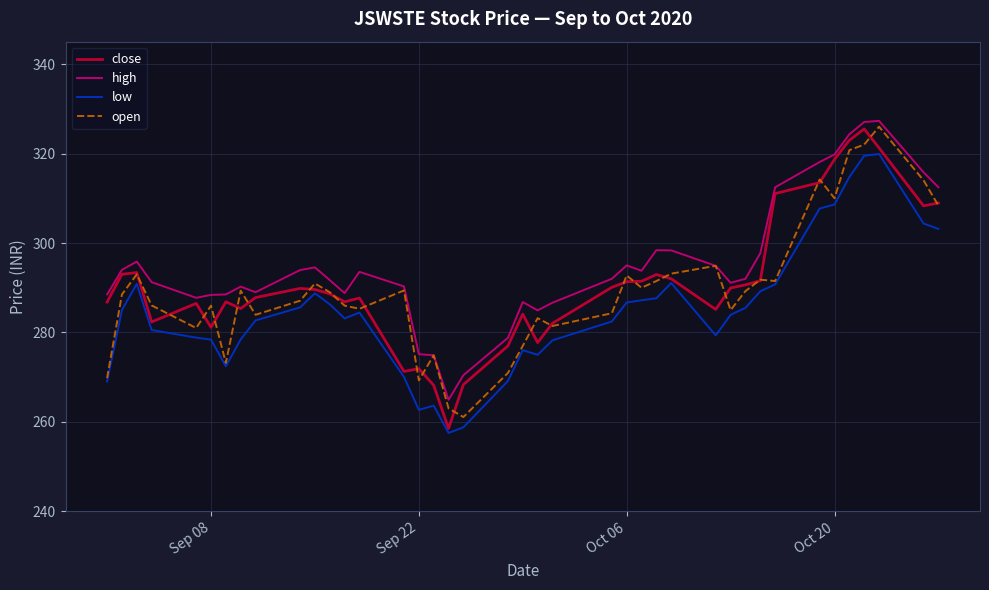

True or false: low and high cross at least once.

False